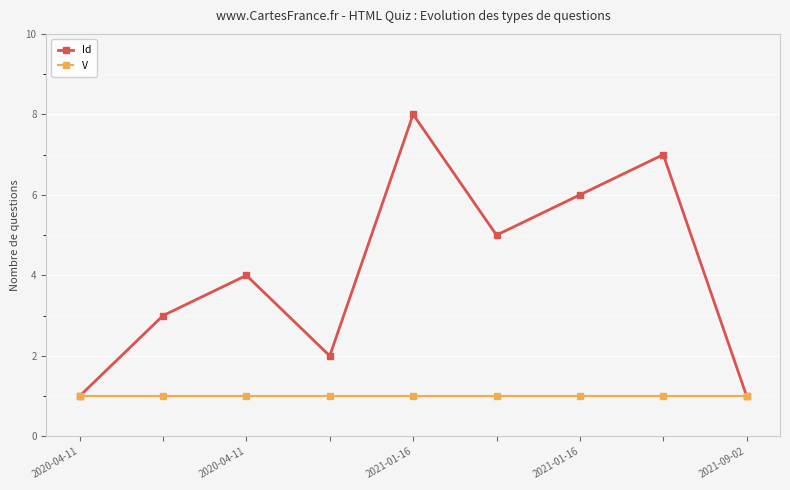

Reading left to right, extract all data points from this chart.

Id: 1	3	4	2	8	5	6	7	1
V: 1	1	1	1	1	1	1	1	1